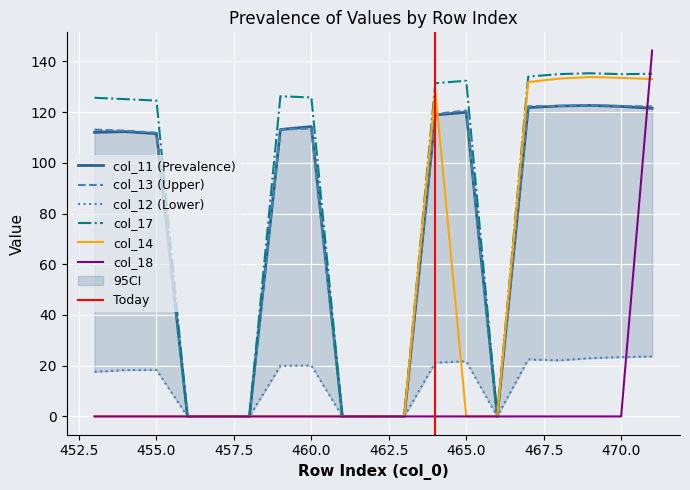

How many data points in col_18 are above 0?

1